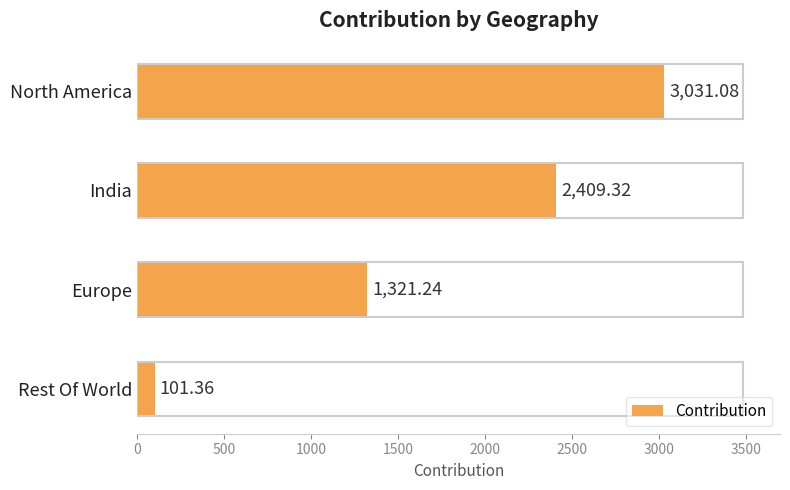

How many data points are above 2409?

2